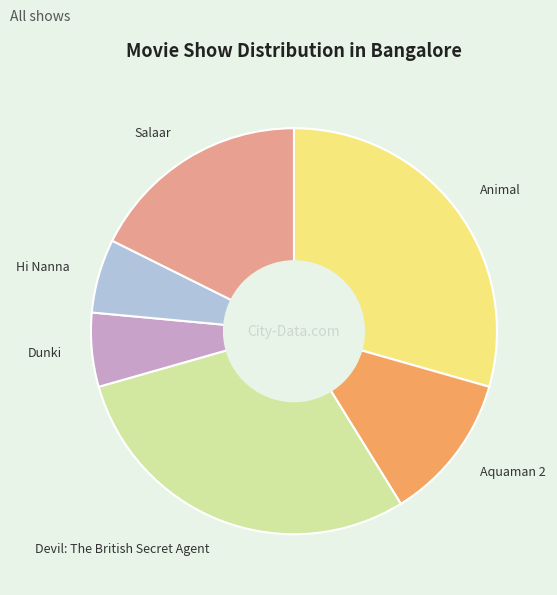

Does Aquaman 2 represent more than half of the total?

No